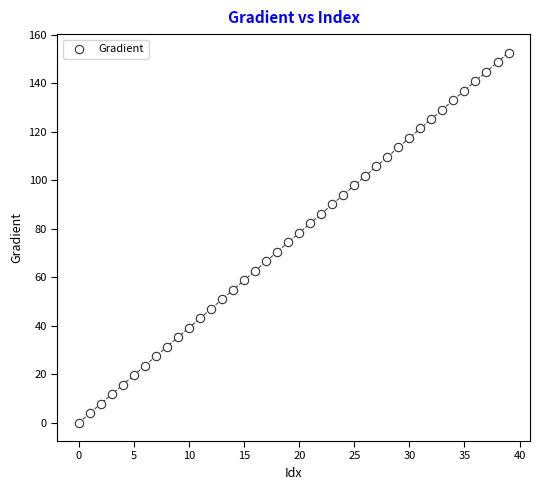

What is the range of Y values (max minus min)?

152.6